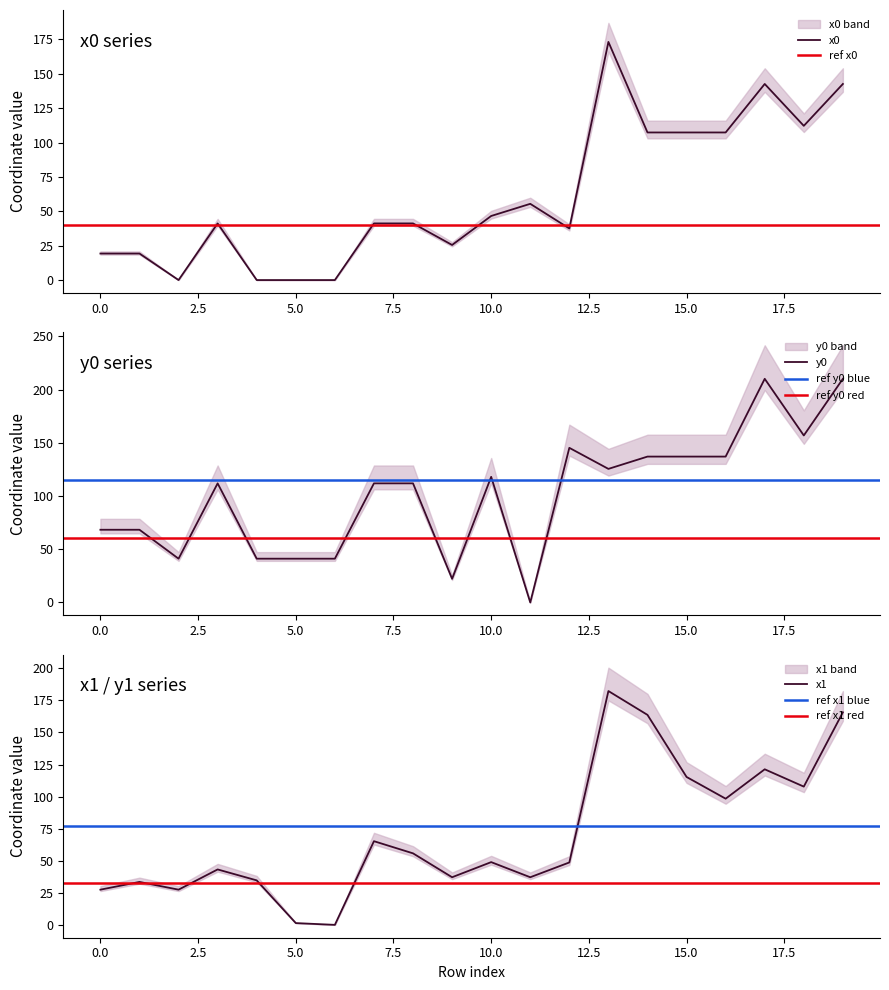

Reading right to left, extract all data points from this chart.

x0: 19=142.6	18=112.1	17=142.6	16=107.3	15=107.3	14=107.3	13=173.1	12=37.5	11=55.4	10=46.6	9=25.5	8=41.2	7=41.2	6=0.0	5=0.0	4=0.0	3=41.2	2=0.0	1=19.3	0=19.3
y0: 19=210.2	18=156.9	17=210.2	16=137.1	15=137.1	14=137.1	13=125.5	12=145.3	11=0.0	10=118.1	9=22.2	8=111.9	7=111.9	6=41.1	5=41.1	4=41.1	3=111.9	2=41.1	1=68.3	0=68.3
x1: 19=165.7	18=107.8	17=121.3	16=98.4	15=115.3	14=163.7	13=182.3	12=48.7	11=37.1	10=48.9	9=37.1	8=55.8	7=65.2	6=0.0	5=1.4	4=34.7	3=43.2	2=27.4	1=33.5	0=27.4